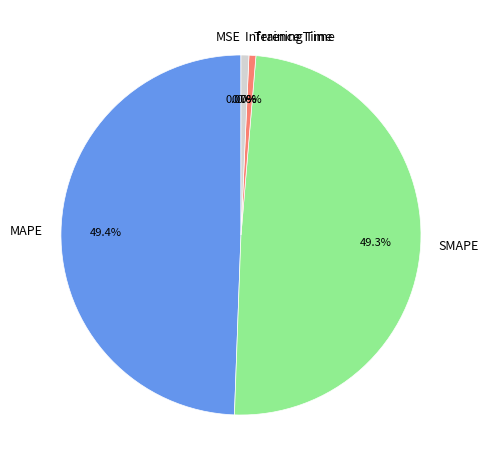

Between Training Time and SMAPE, which is larger?

SMAPE